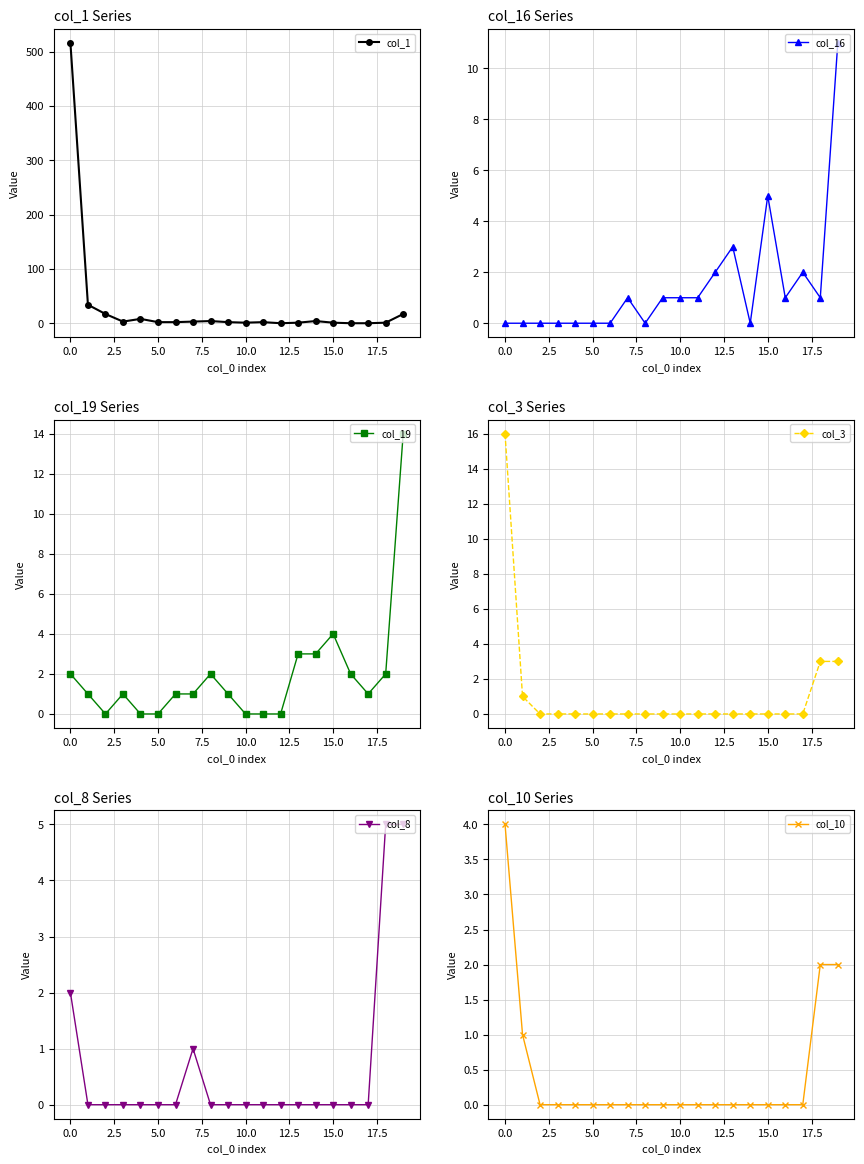

Is it true that col_8 equals -3 at 5.0?

False